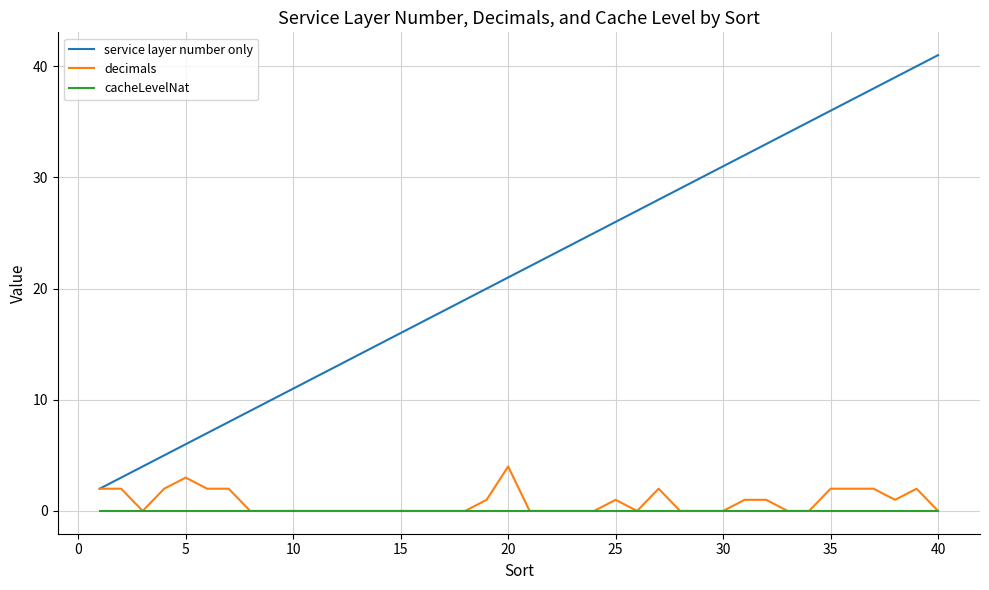

Which series has the largest range (max minus min)?

service layer number only